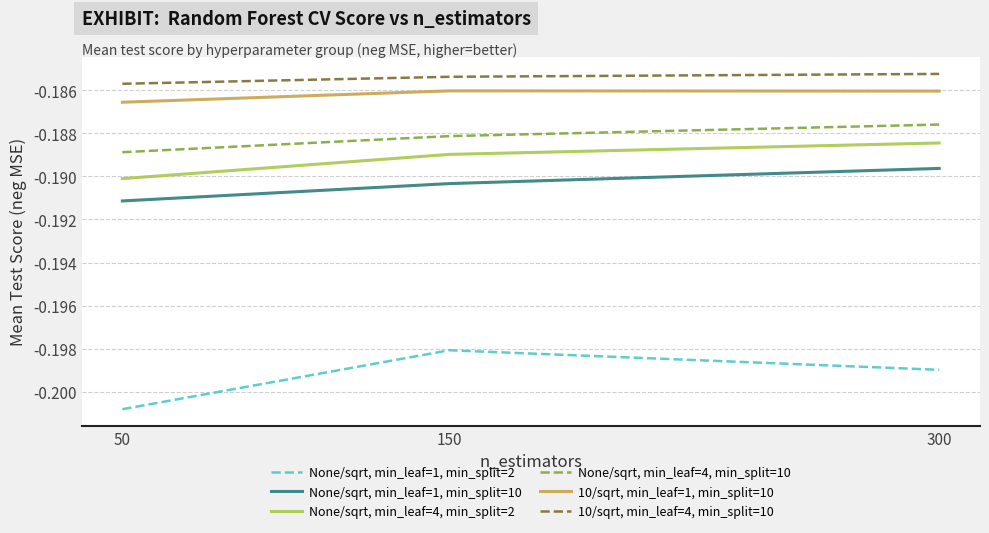

The value of None/sqrt, min_leaf=4, min_split=2 at 50 is -0.3. True or false?

False